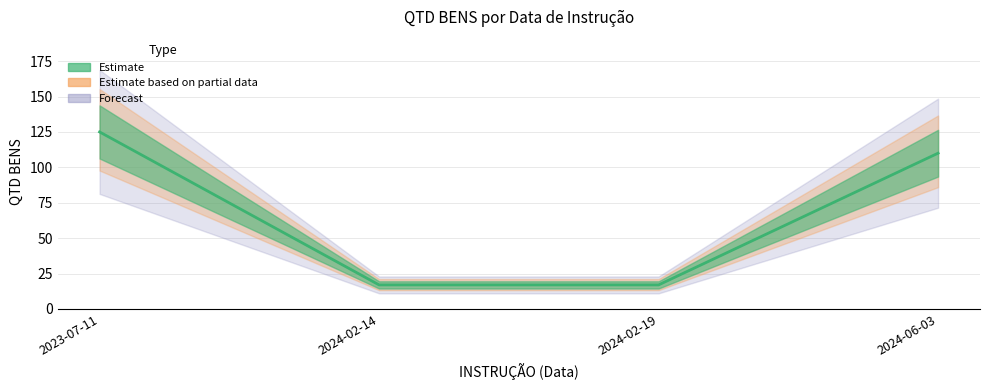

At which category does the chart reach its minimum across all series?

2024-02-14